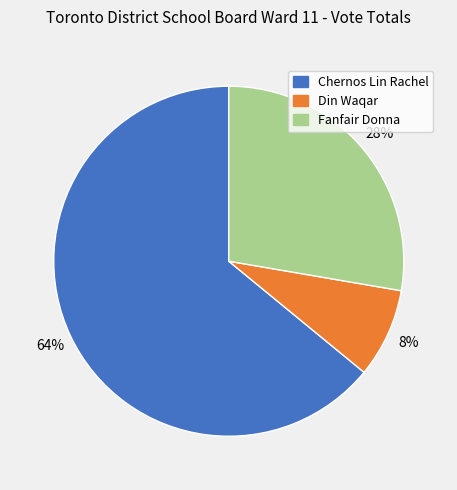

Count the number of slices in the pie.

3